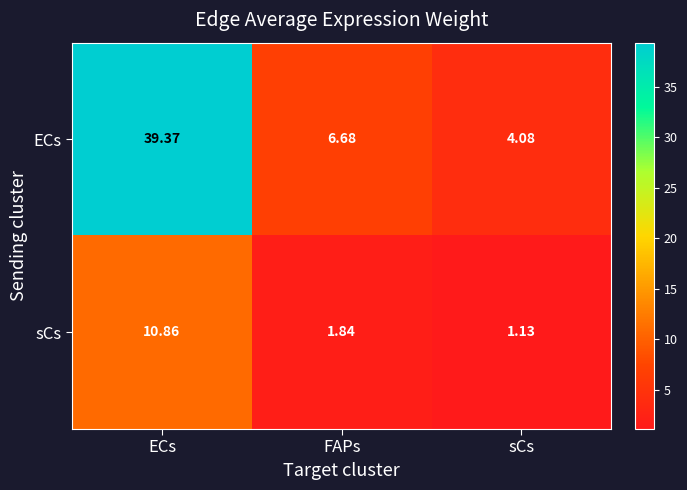

List the series in order of their peak value, lowest first.

sCs, ECs